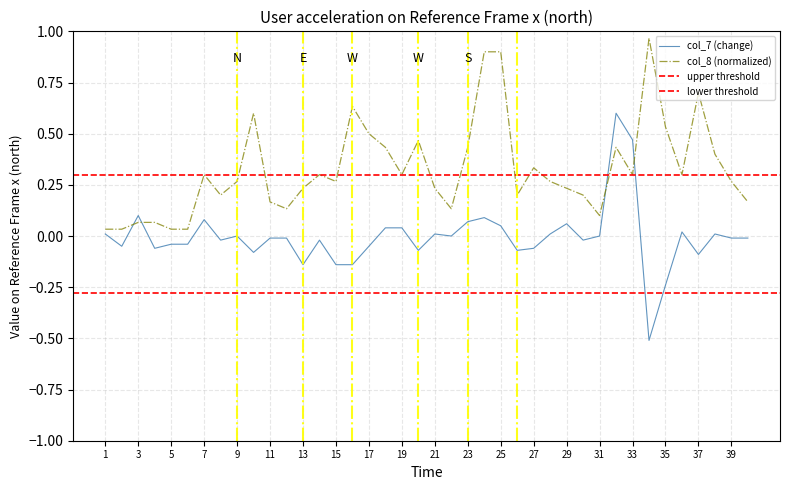

How many values in the col_7 series are below 0?

22